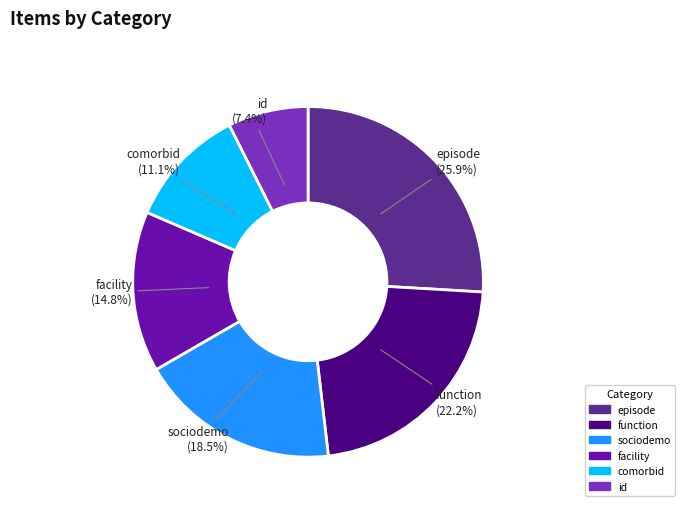

Is there a majority slice in this chart?

No